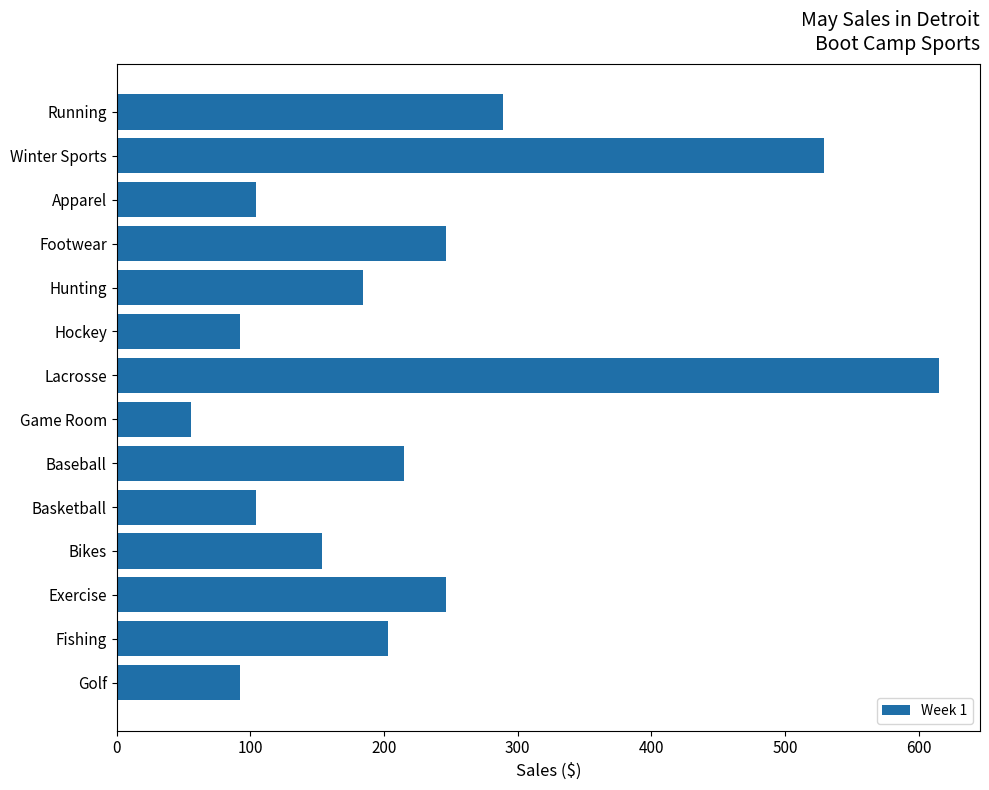

What is the label of the 13th bar from the top?

Fishing